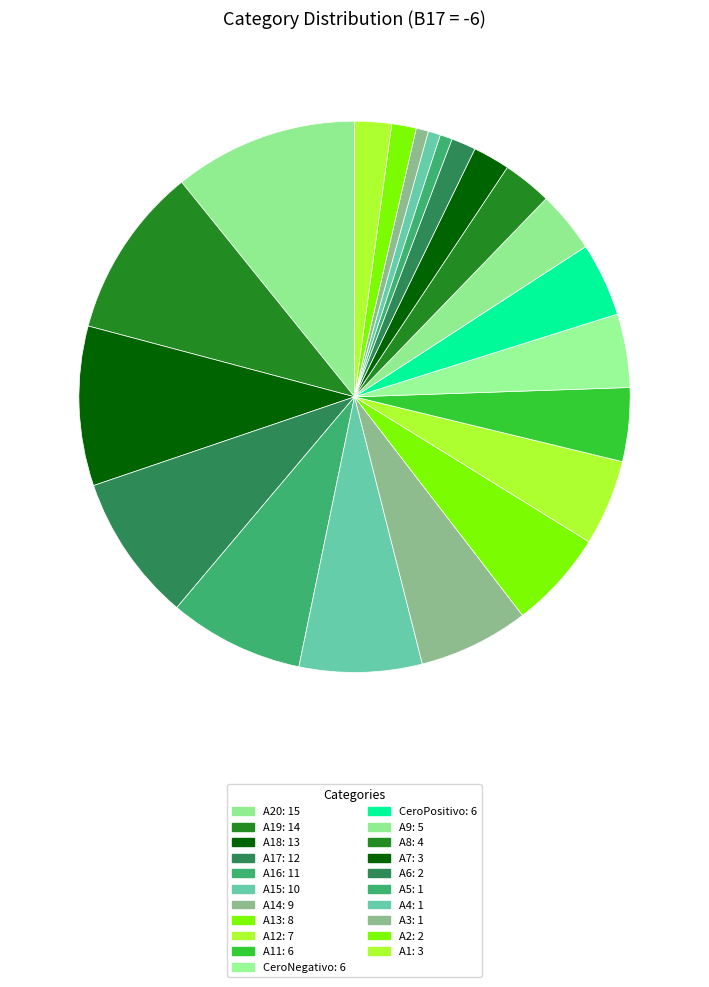

To the nearest percent, what is the average slice percentage?

5%